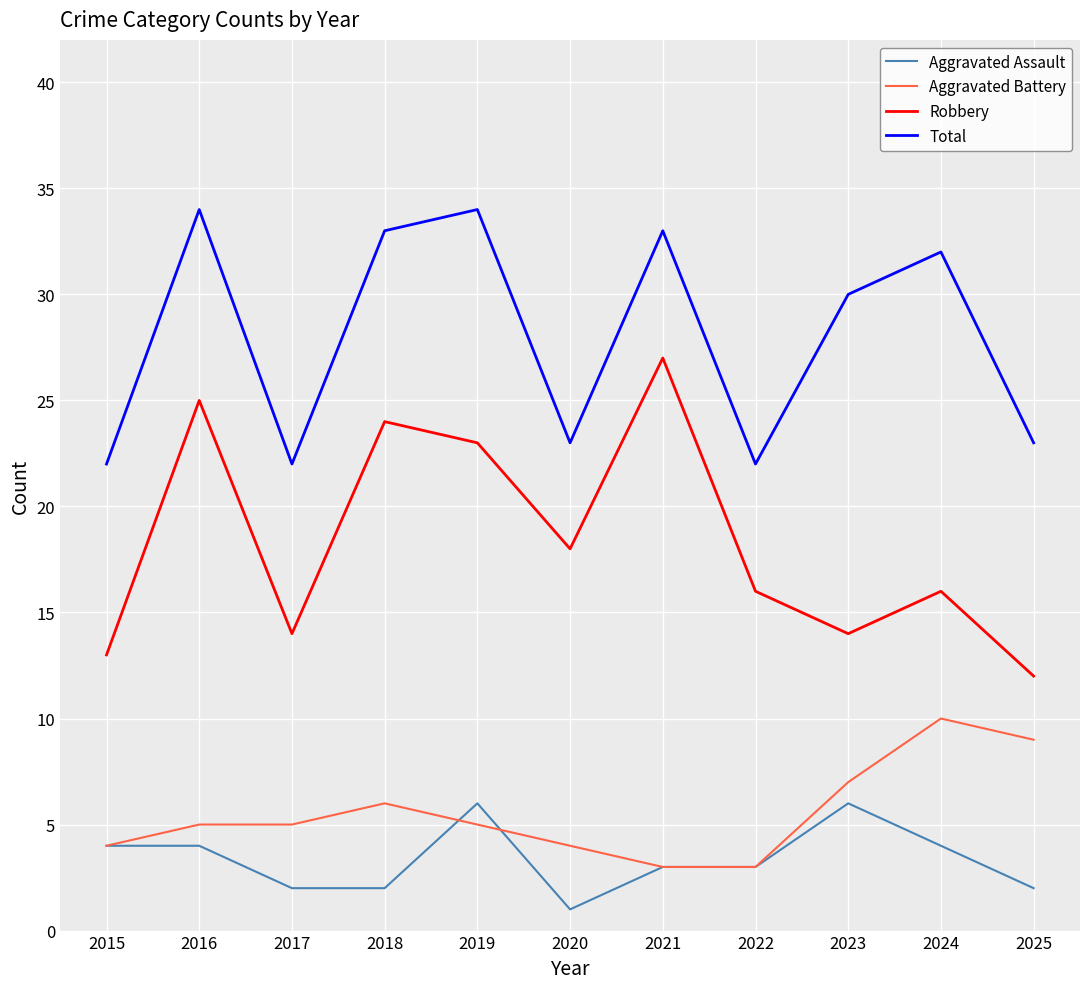

At which label is Aggravated Battery closest to 6?

2018